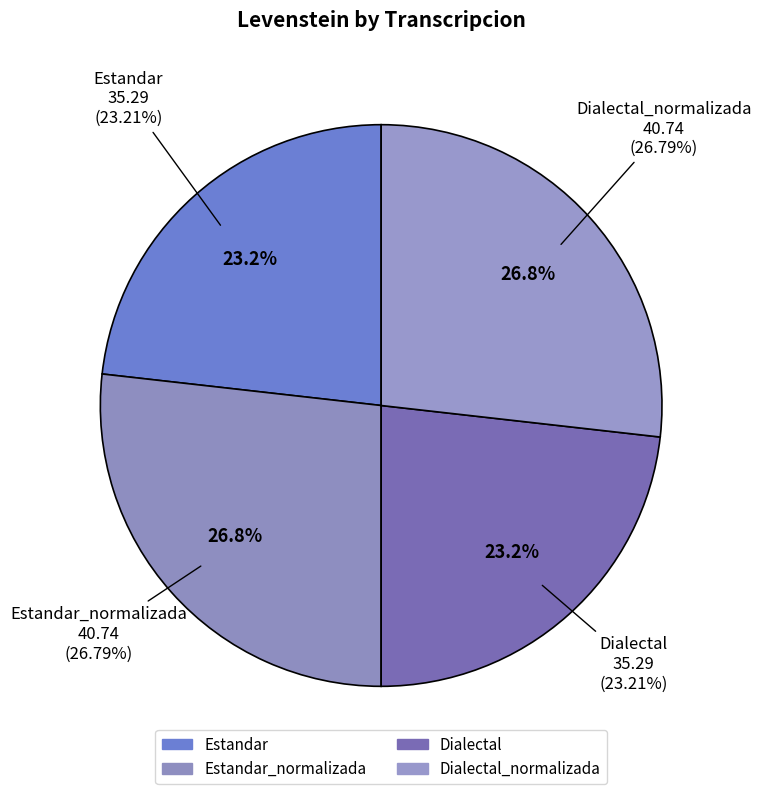

Does Dialectal represent more than half of the total?

No